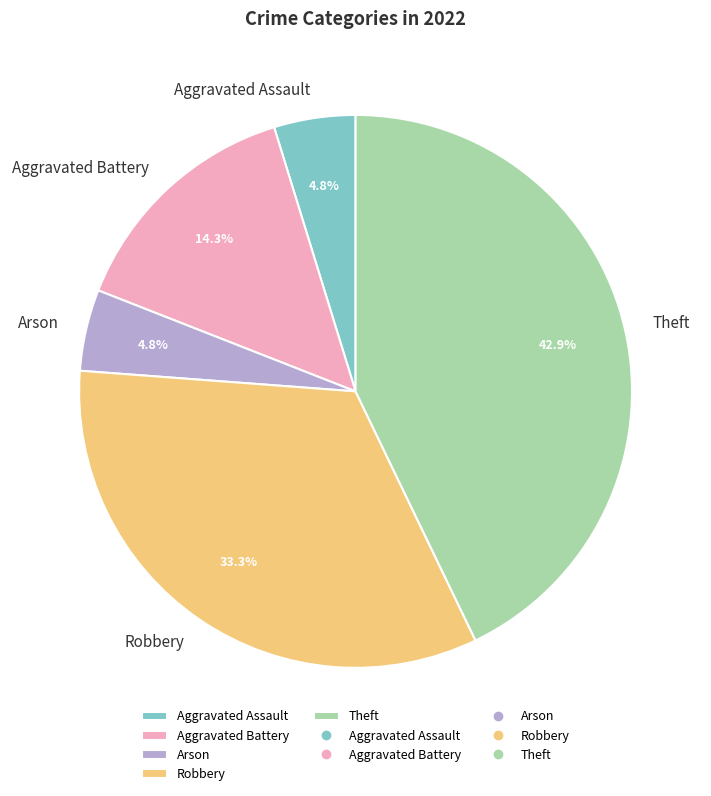

Is it true that Robbery is 41% of the pie?

False